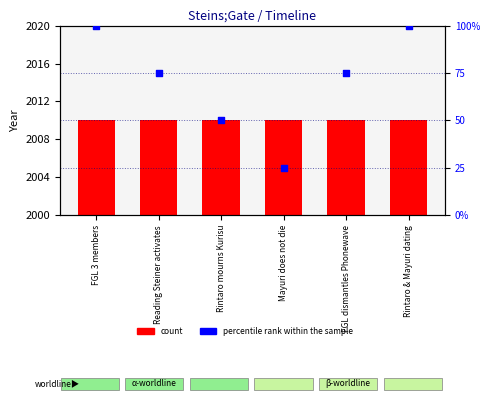

Which series reaches the minimum Y coordinate?

percentile rank within the sample